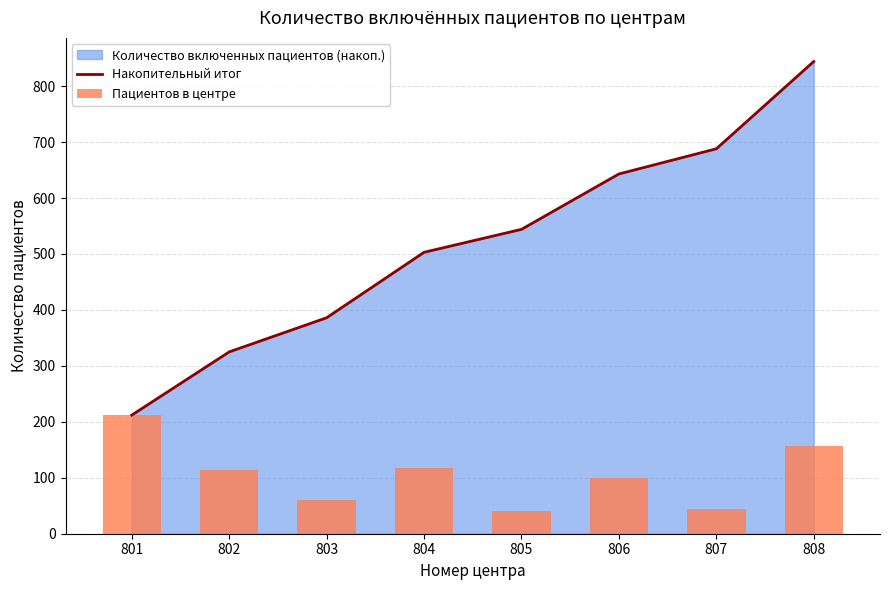

Are the bars horizontal?

No